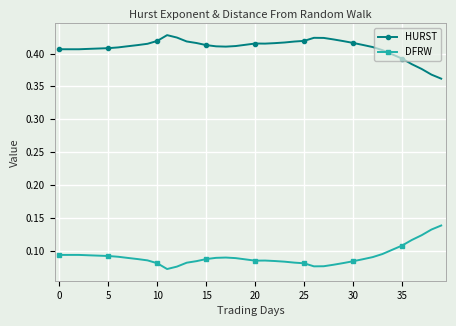

Rank the series by their maximum value, from lowest to highest.

DFRW, HURST